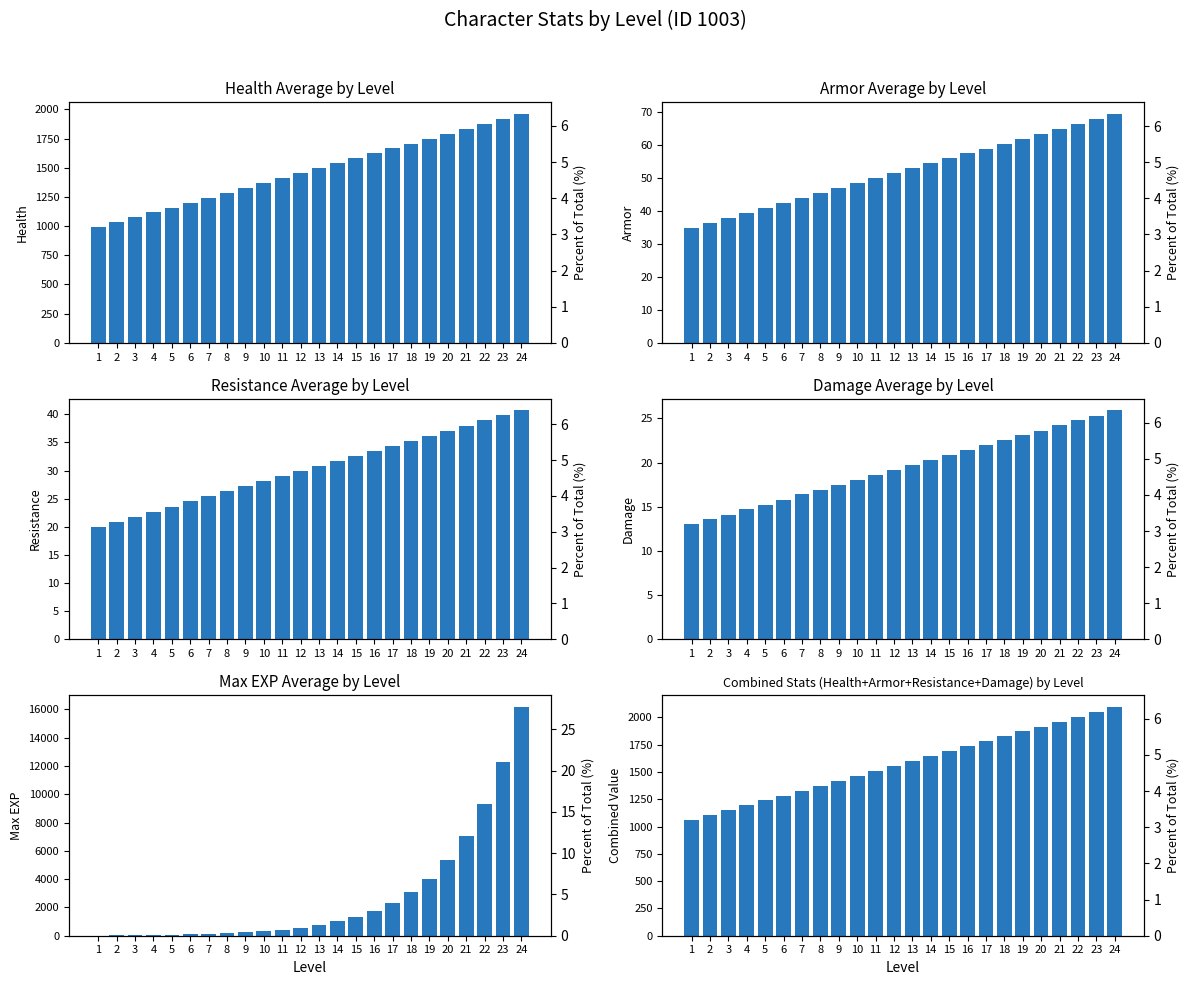

Rank the series by their maximum value, from lowest to highest.

damage, resistance, armor, health, max_exp